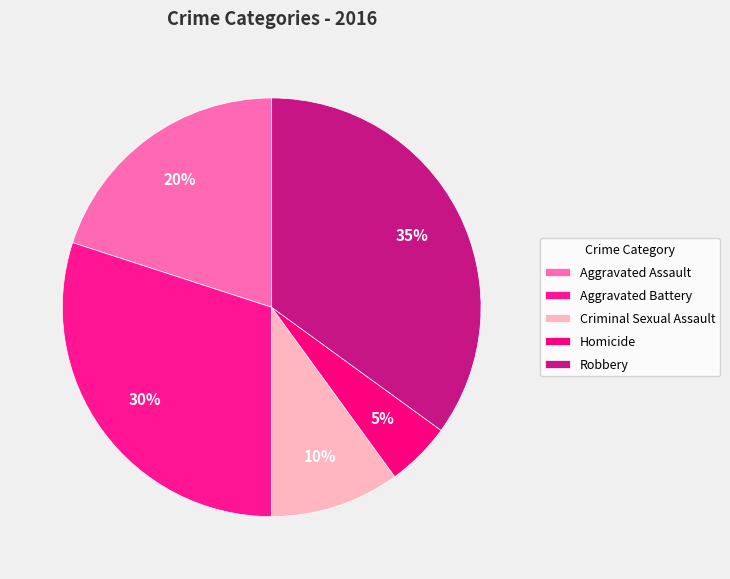

To the nearest percent, what is the average slice percentage?

20%